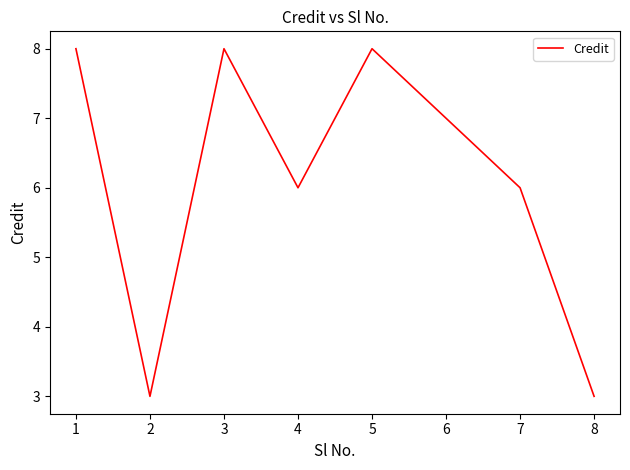

Read the value at 5.

8